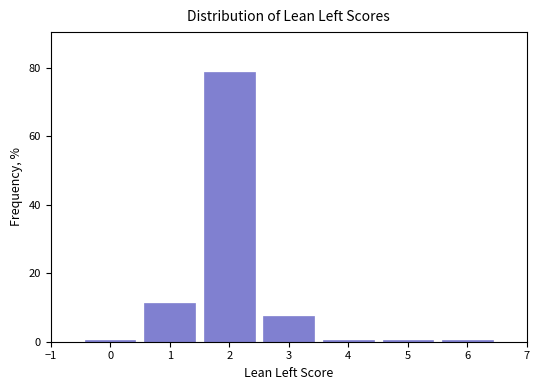

Reading left to right, transcribe this chart: for each bar, give the range it covers on the x-axis and its height. The values are not printed on the chart, so give them approximately, as read against the axis.

-0.5 to 0.5: under 2
0.5 to 1.5: 12
1.5 to 2.5: 78
2.5 to 3.5: 8
3.5 to 4.5: under 2
4.5 to 5.5: under 2
5.5 to 6.5: under 2